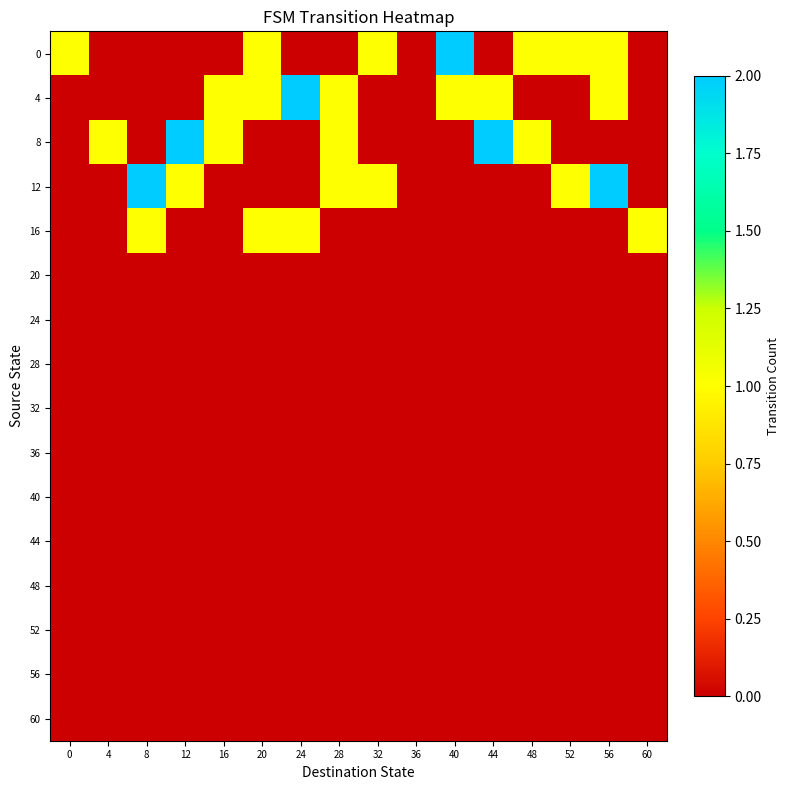

Reading left to right, what are all the values shown in this chart?

0: 0=1	4=0	8=0	12=0	16=0	20=1	24=0	28=0	32=1	36=0	40=2	44=0	48=1	52=1	56=1	60=0
4: 0=0	4=0	8=0	12=0	16=1	20=1	24=2	28=1	32=0	36=0	40=1	44=1	48=0	52=0	56=1	60=0
8: 0=0	4=1	8=0	12=2	16=1	20=0	24=0	28=1	32=0	36=0	40=0	44=2	48=1	52=0	56=0	60=0
12: 0=0	4=0	8=2	12=1	16=0	20=0	24=0	28=1	32=1	36=0	40=0	44=0	48=0	52=1	56=2	60=0
16: 0=0	4=0	8=1	12=0	16=0	20=1	24=1	28=0	32=0	36=0	40=0	44=0	48=0	52=0	56=0	60=1
20: 0=0	4=0	8=0	12=0	16=0	20=0	24=0	28=0	32=0	36=0	40=0	44=0	48=0	52=0	56=0	60=0
24: 0=0	4=0	8=0	12=0	16=0	20=0	24=0	28=0	32=0	36=0	40=0	44=0	48=0	52=0	56=0	60=0
28: 0=0	4=0	8=0	12=0	16=0	20=0	24=0	28=0	32=0	36=0	40=0	44=0	48=0	52=0	56=0	60=0
32: 0=0	4=0	8=0	12=0	16=0	20=0	24=0	28=0	32=0	36=0	40=0	44=0	48=0	52=0	56=0	60=0
36: 0=0	4=0	8=0	12=0	16=0	20=0	24=0	28=0	32=0	36=0	40=0	44=0	48=0	52=0	56=0	60=0
40: 0=0	4=0	8=0	12=0	16=0	20=0	24=0	28=0	32=0	36=0	40=0	44=0	48=0	52=0	56=0	60=0
44: 0=0	4=0	8=0	12=0	16=0	20=0	24=0	28=0	32=0	36=0	40=0	44=0	48=0	52=0	56=0	60=0
48: 0=0	4=0	8=0	12=0	16=0	20=0	24=0	28=0	32=0	36=0	40=0	44=0	48=0	52=0	56=0	60=0
52: 0=0	4=0	8=0	12=0	16=0	20=0	24=0	28=0	32=0	36=0	40=0	44=0	48=0	52=0	56=0	60=0
56: 0=0	4=0	8=0	12=0	16=0	20=0	24=0	28=0	32=0	36=0	40=0	44=0	48=0	52=0	56=0	60=0
60: 0=0	4=0	8=0	12=0	16=0	20=0	24=0	28=0	32=0	36=0	40=0	44=0	48=0	52=0	56=0	60=0